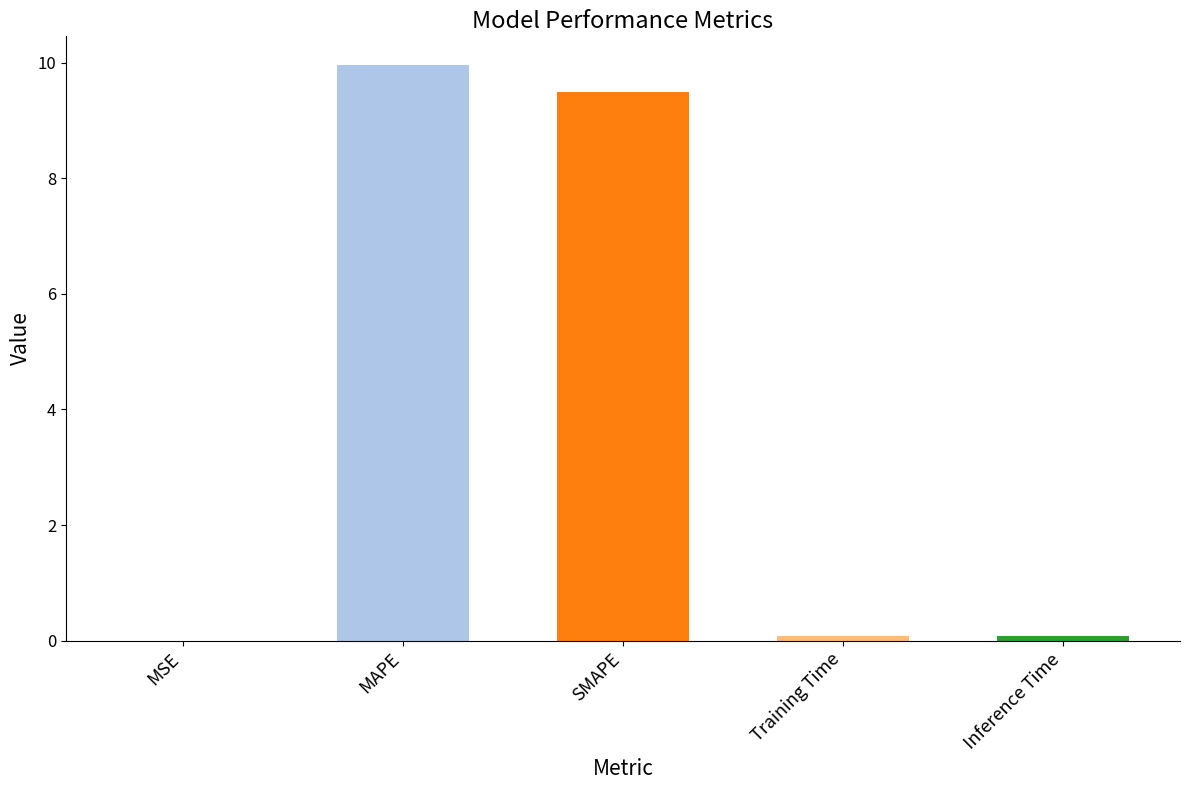

Does the chart contain stacked bars?

No